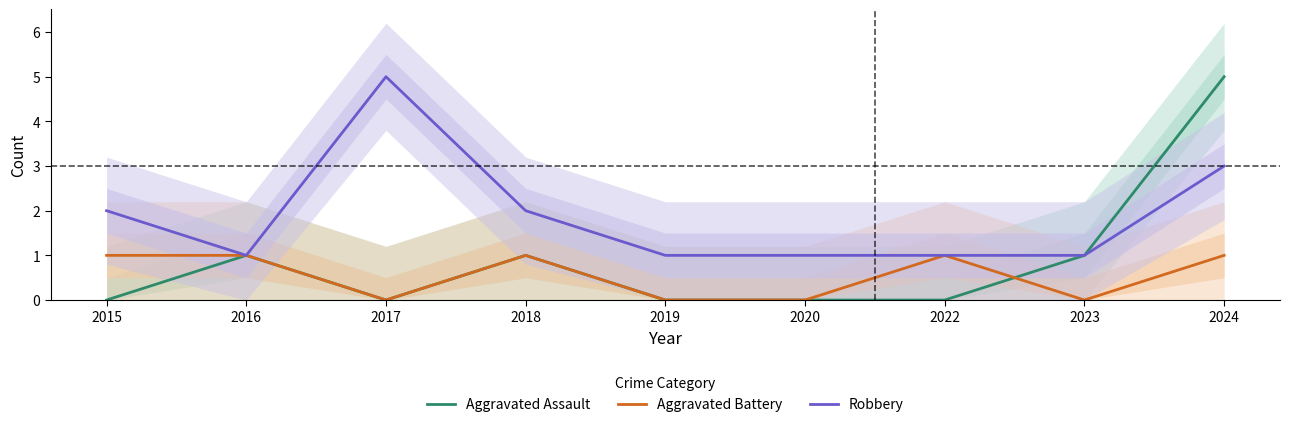

What is the difference between the maximum and minimum values in the Robbery series?

4